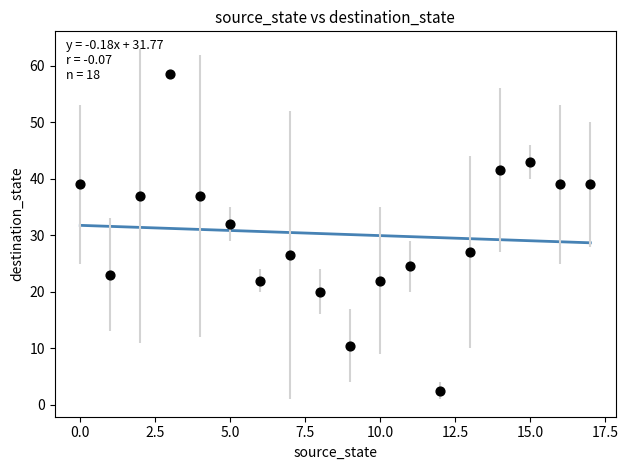

What is the range of Y values (max minus min)?

56.0